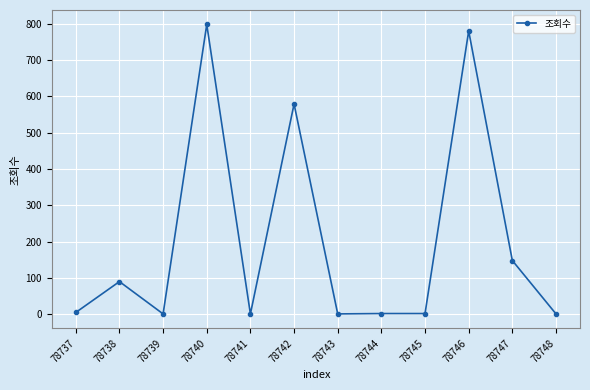

Where is the first local maximum?

78738